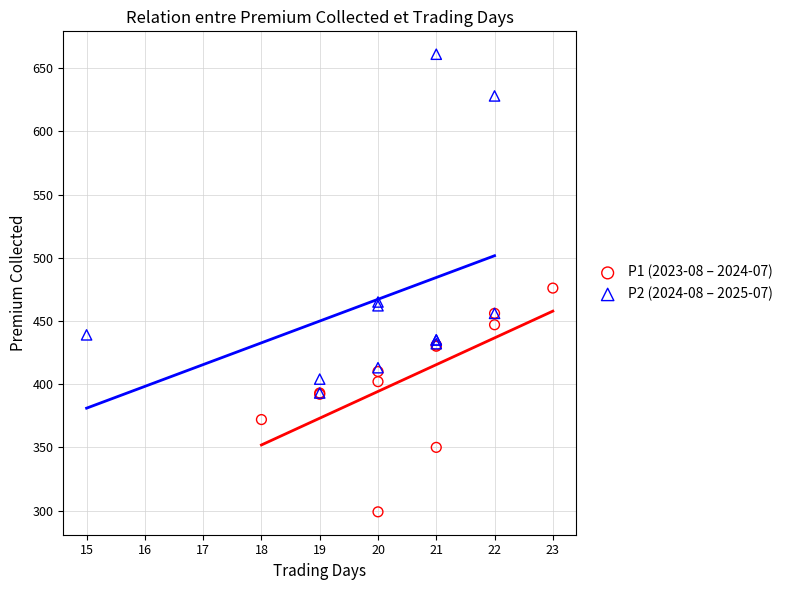

Which series reaches the minimum Y coordinate?

P1 (2023-08 – 2024-07)